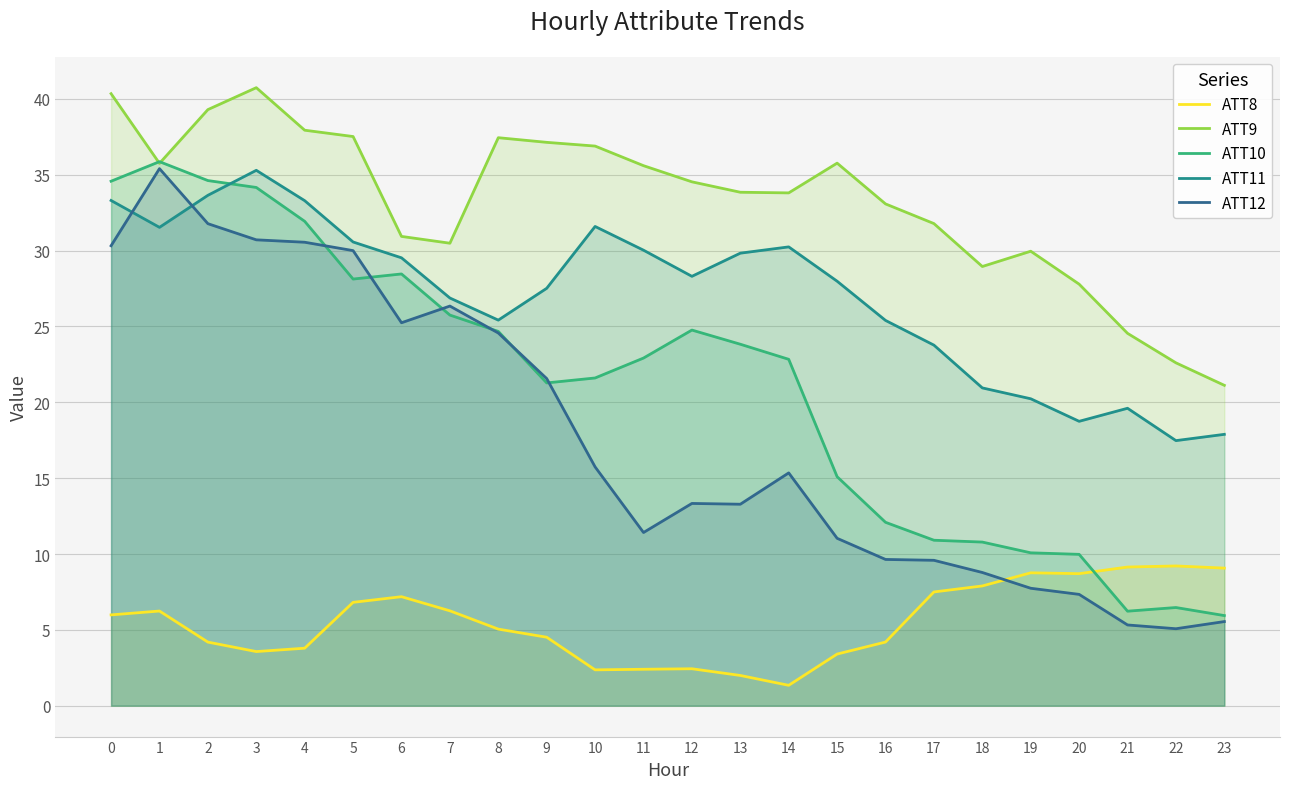

The value of ATT9 at 0 is 18.8. True or false?

False